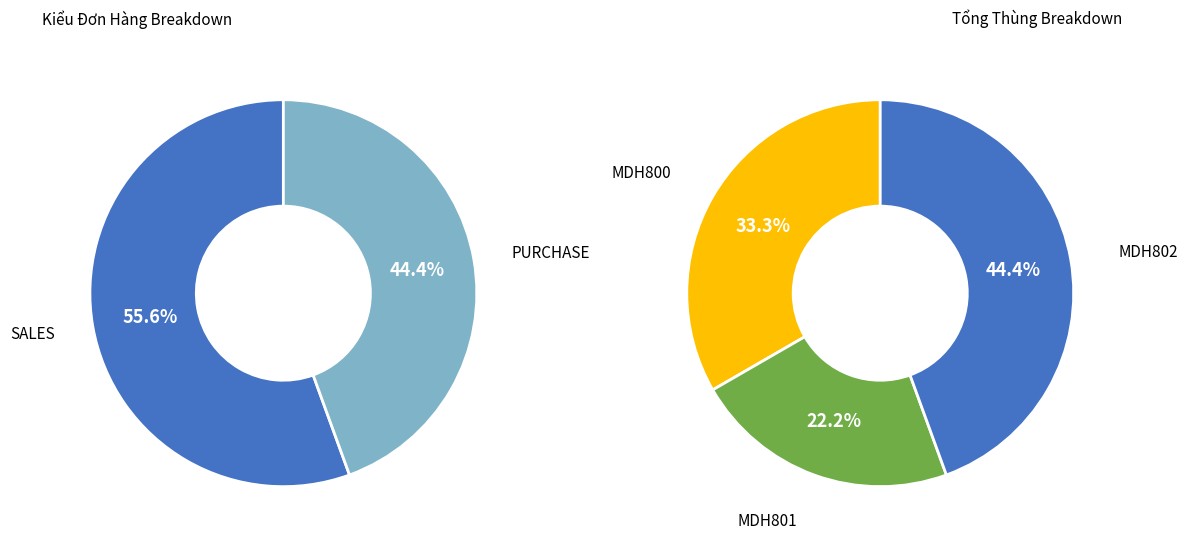

Which category has the biggest portion of the pie?

MDH802